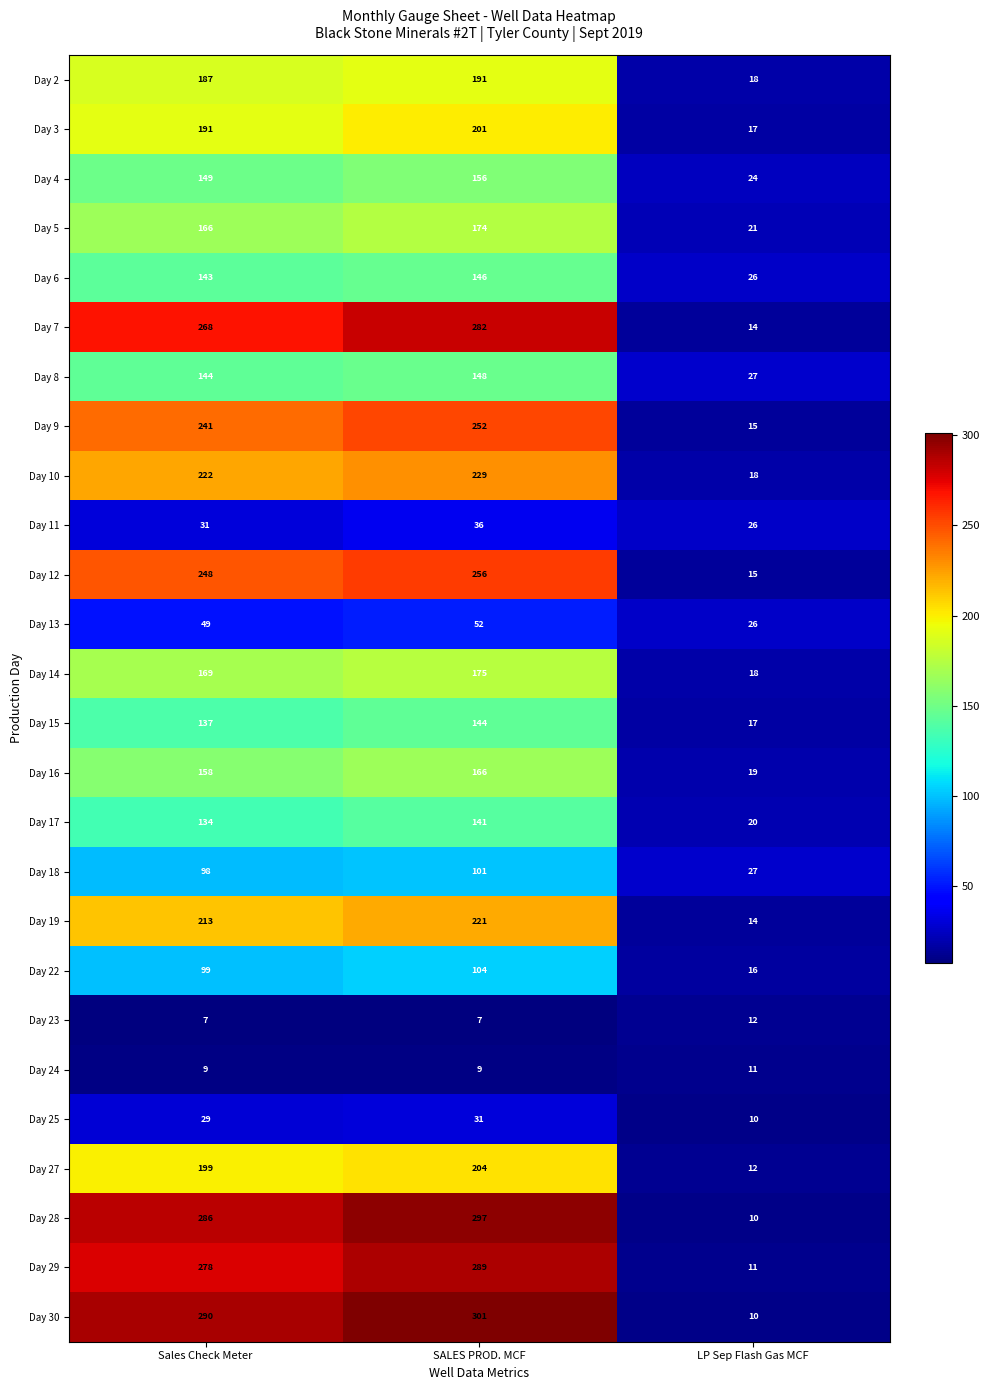

At which label is Day 8 closest to 87?

Sales Check Meter